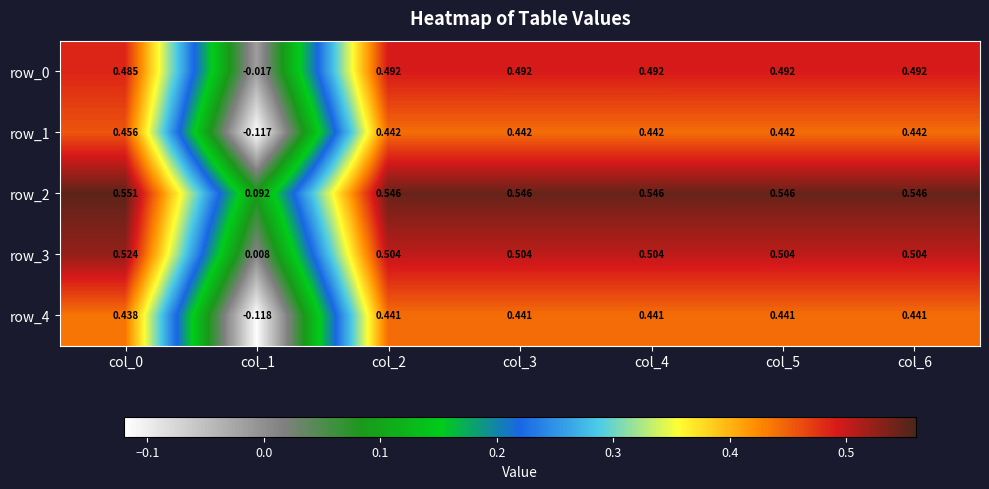

Is the value of row_2 at col_3 greater than the value of row_0 at col_4?

Yes